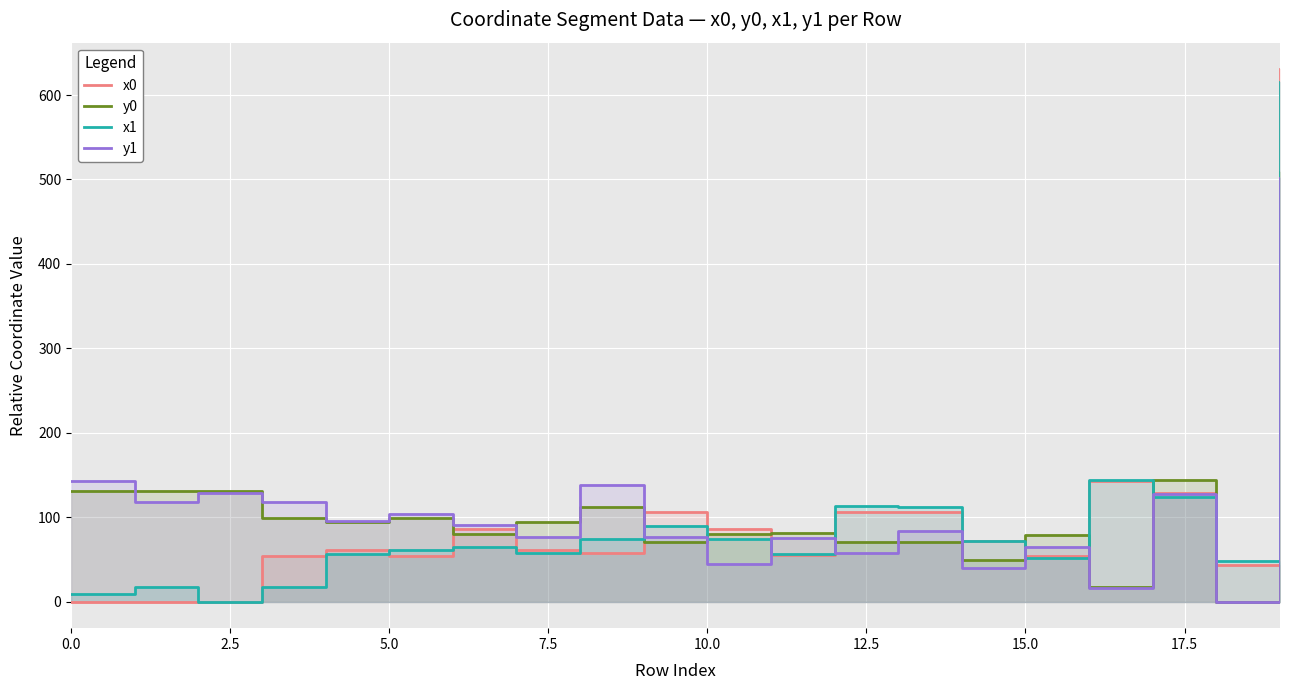

What is the value of the x1 point at the 17th from the left?

144.1